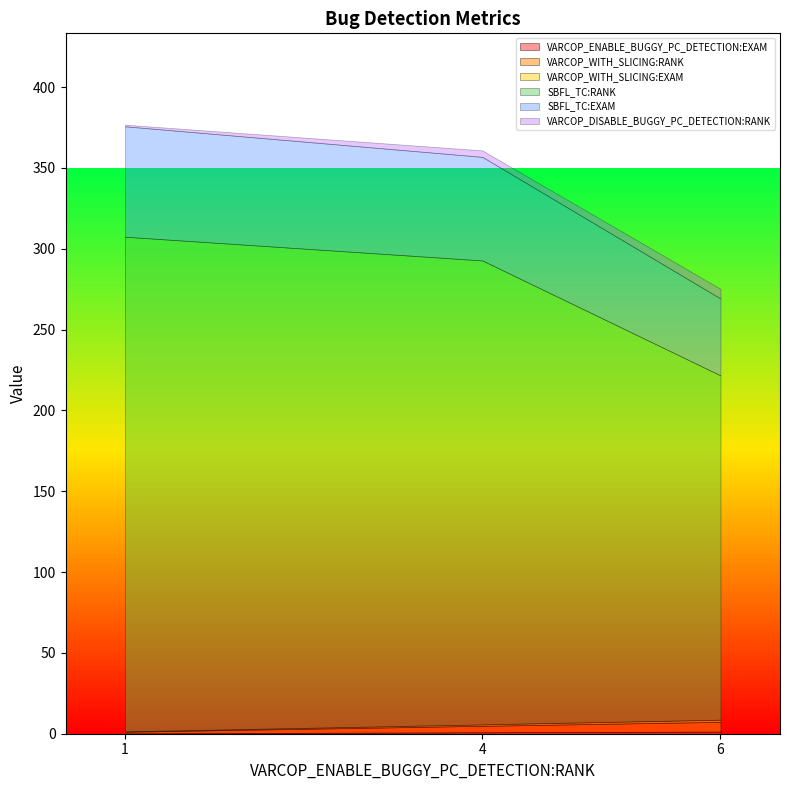

Is the value of VARCOP_ENABLE_BUGGY_PC_DETECTION:EXAM at 4 greater than the value of SBFL_TC:EXAM at 6?

No